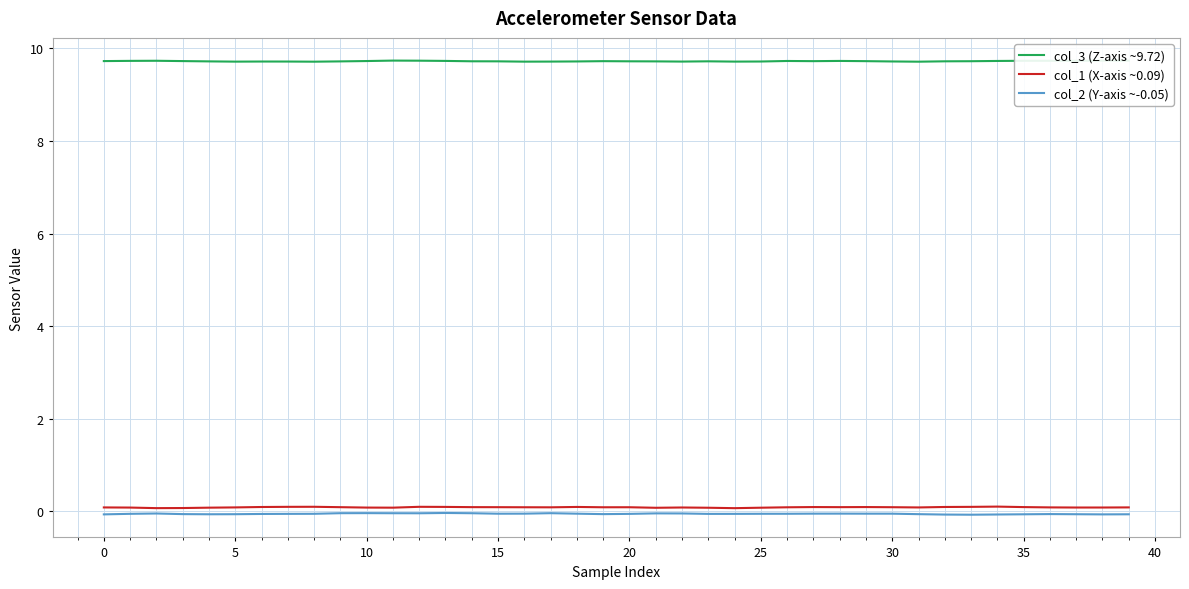

What are all the series names shown in the legend?

col_3 (Z-axis ~9.72), col_1 (X-axis ~0.09), col_2 (Y-axis ~-0.05)